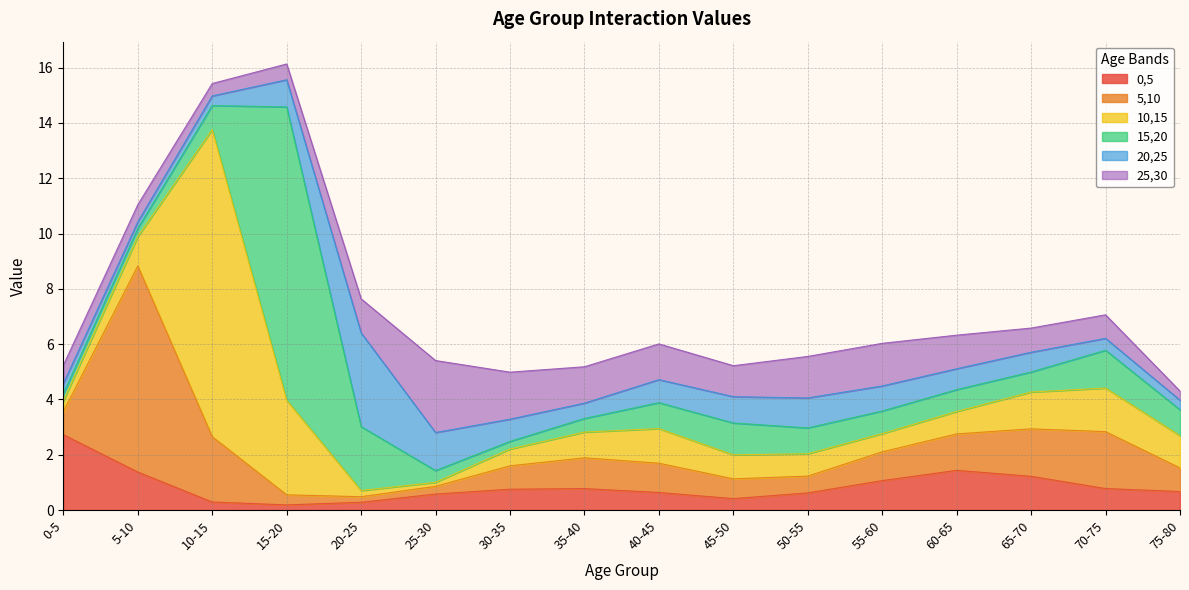

How many lines are shown in the chart?

6